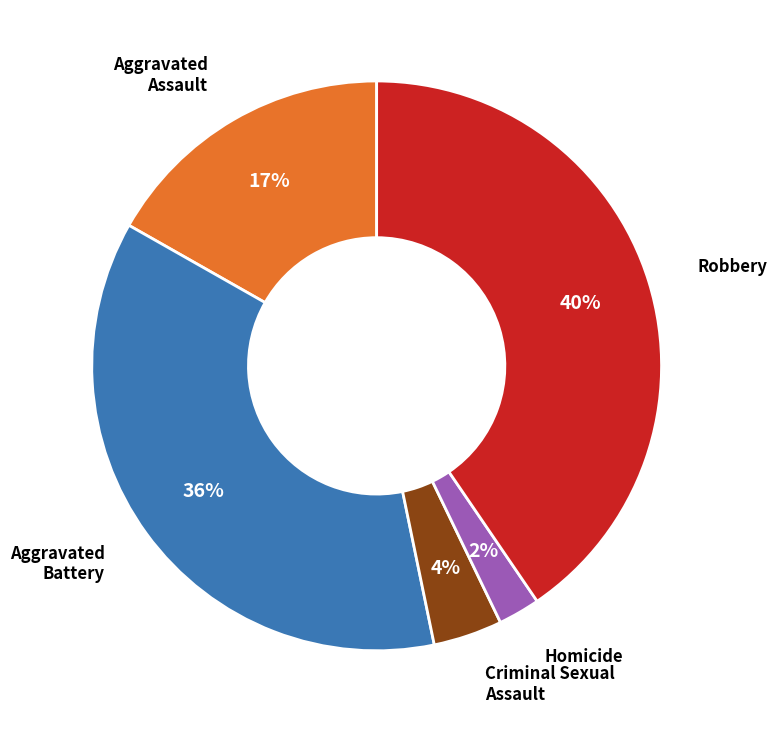

Count the number of slices in the pie.

5